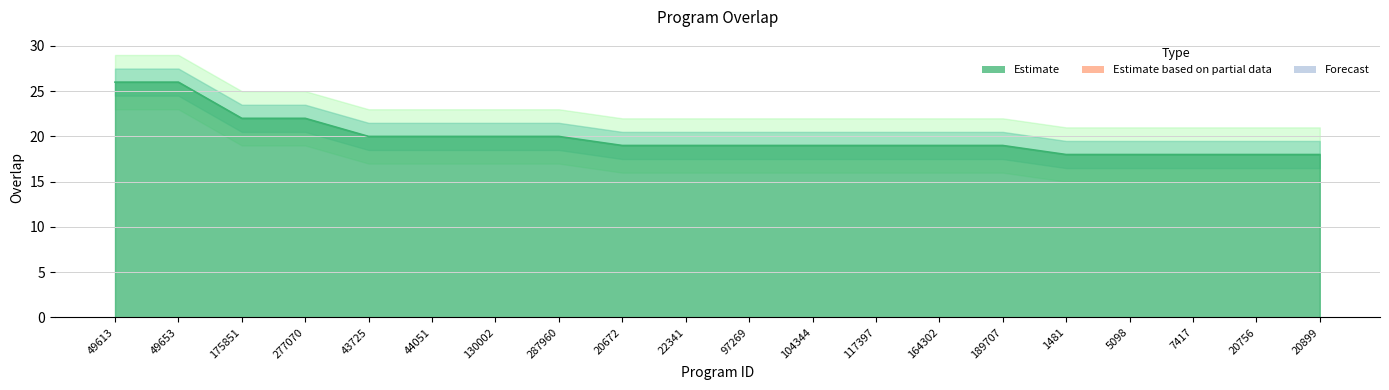

Rank the categories by value from highest to lowest.

49613, 49653, 175851, 277070, 43725, 44051, 130002, 287960, 20672, 22341, 97269, 104344, 117397, 164302, 189707, 1481, 5098, 7417, 20756, 20899